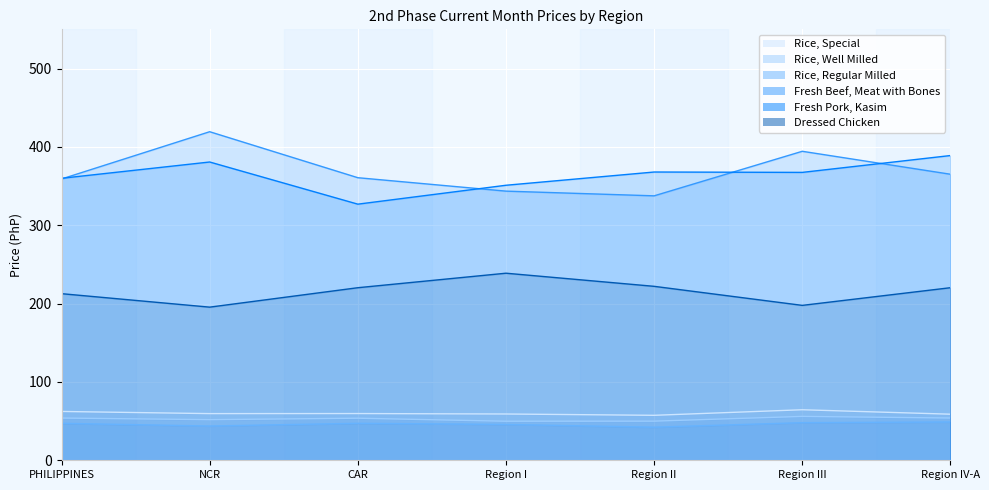

Reading left to right, extract all data points from this chart.

Rice, Special: PHILIPPINES=62.3	NCR=59.5	CAR=59.6	Region I=59.1	Region II=57.4	Region III=64.5	Region IV-A=58.8
Rice, Well Milled: PHILIPPINES=53.9	NCR=51.8	CAR=53.7	Region I=49.8	Region II=49.9	Region III=56.0	Region IV-A=53.9
Rice, Regular Milled: PHILIPPINES=47.2	NCR=43.7	CAR=47.2	Region I=45.8	Region II=42.3	Region III=48.0	Region IV-A=48.9
Fresh Beef, Meat with Bones: PHILIPPINES=359.0	NCR=419.3	CAR=360.6	Region I=343.5	Region II=337.5	Region III=394.4	Region IV-A=365.1
Fresh Pork, Kasim: PHILIPPINES=359.9	NCR=380.7	CAR=326.9	Region I=351.0	Region II=367.9	Region III=367.4	Region IV-A=388.9
Dressed Chicken: PHILIPPINES=212.6	NCR=195.4	CAR=220.2	Region I=238.8	Region II=222.0	Region III=197.7	Region IV-A=220.2